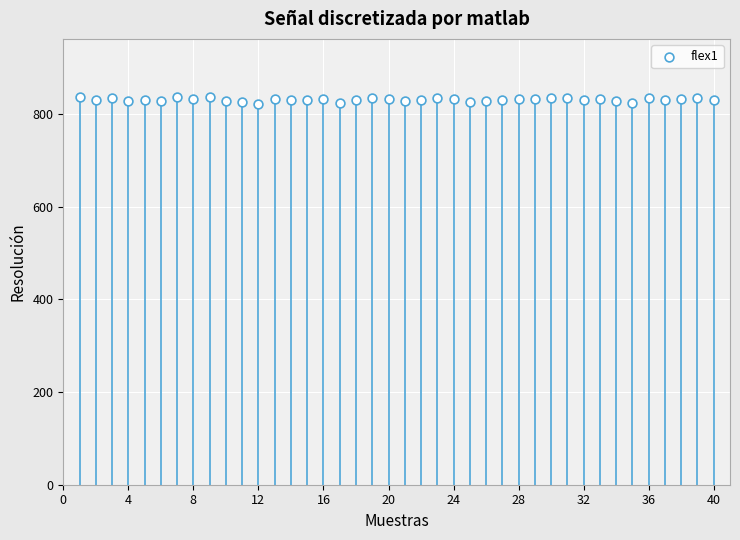

What is the range of Y values (max minus min)?

14